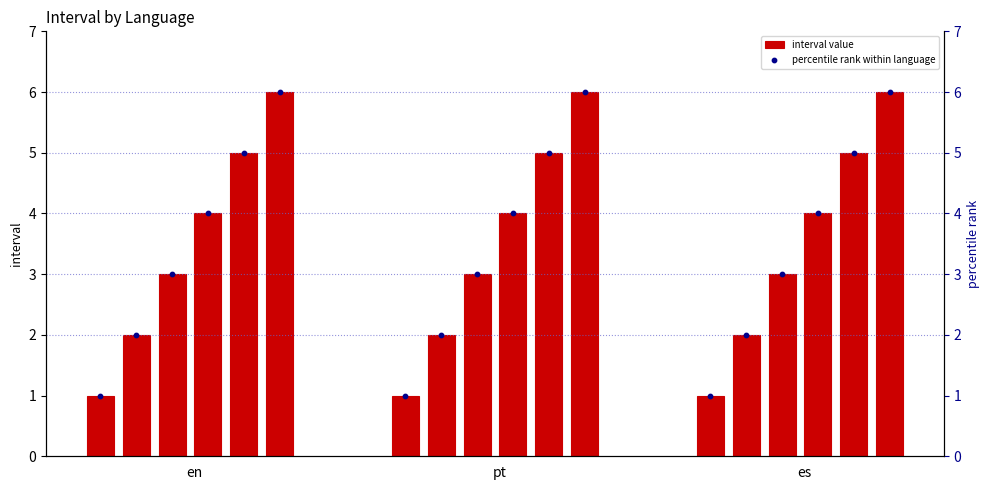

Which series reaches the maximum Y coordinate?

interval value